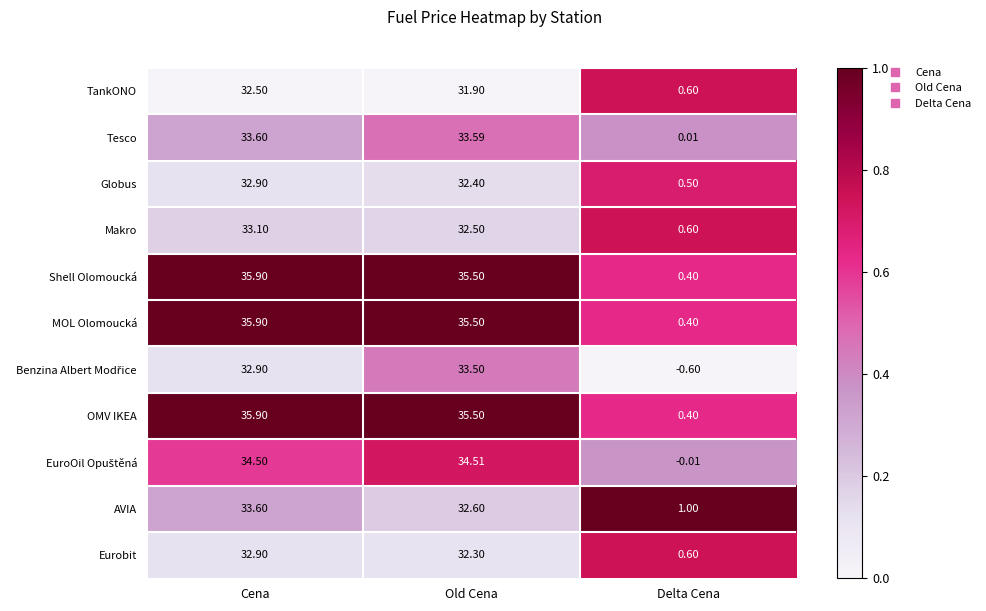

Which label corresponds to the smallest value in the chart?

Delta Cena